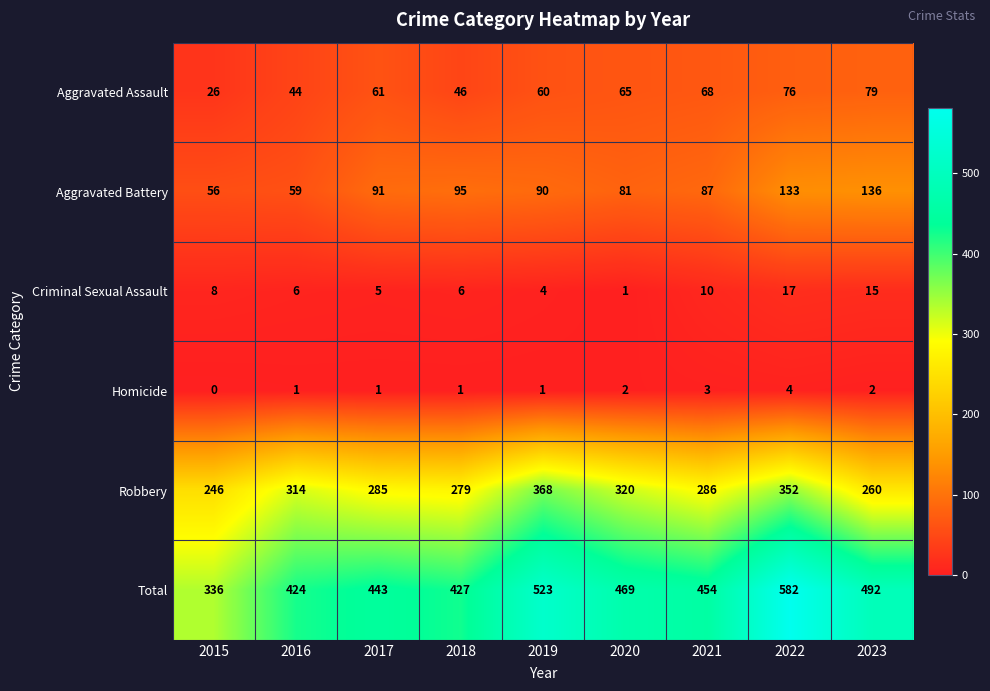

Where does the Aggravated Battery series first go above 90?

2017